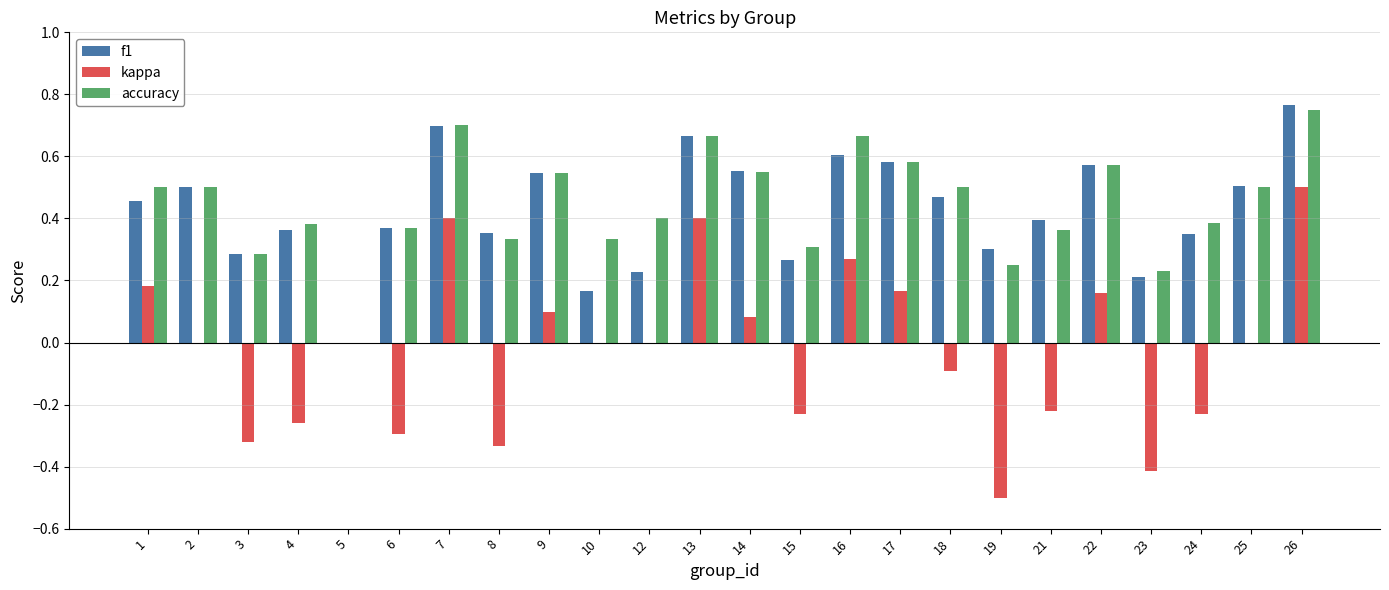

At which category is the sum across all series the highest?

26